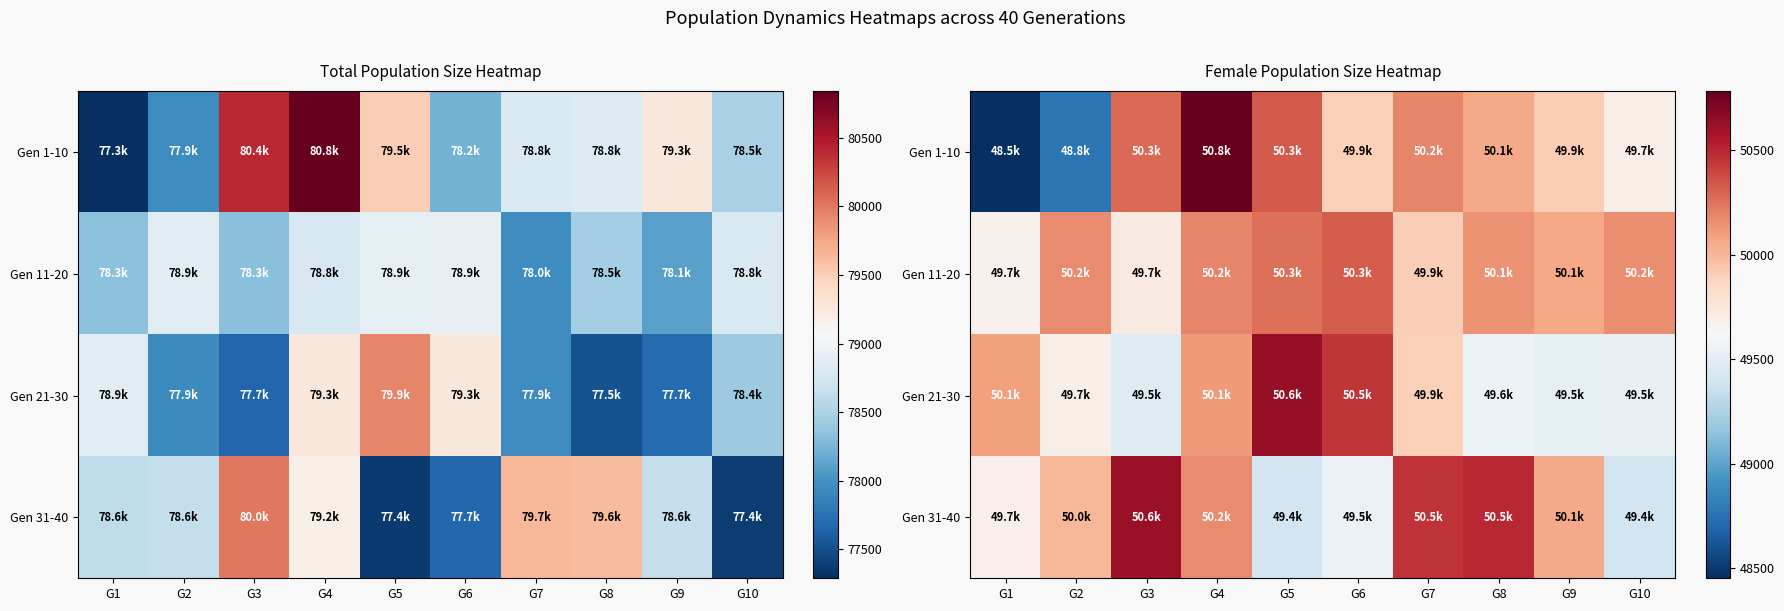

Rank the series by their maximum value, from highest to lowest.

Gen 1-10, Gen 21-30, Gen 31-40, Gen 11-20